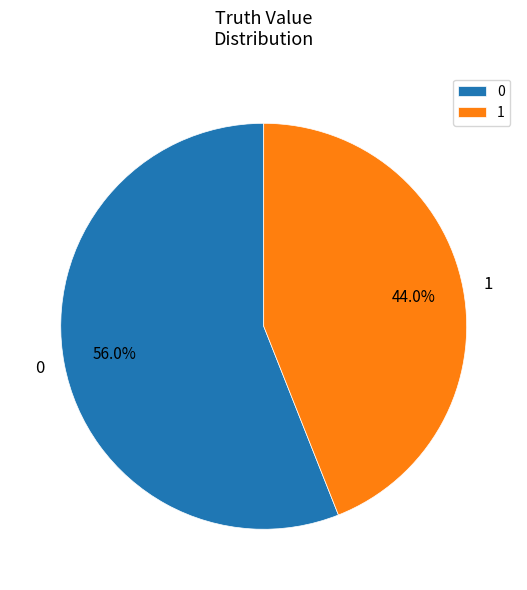

How many slices are in this pie chart?

2